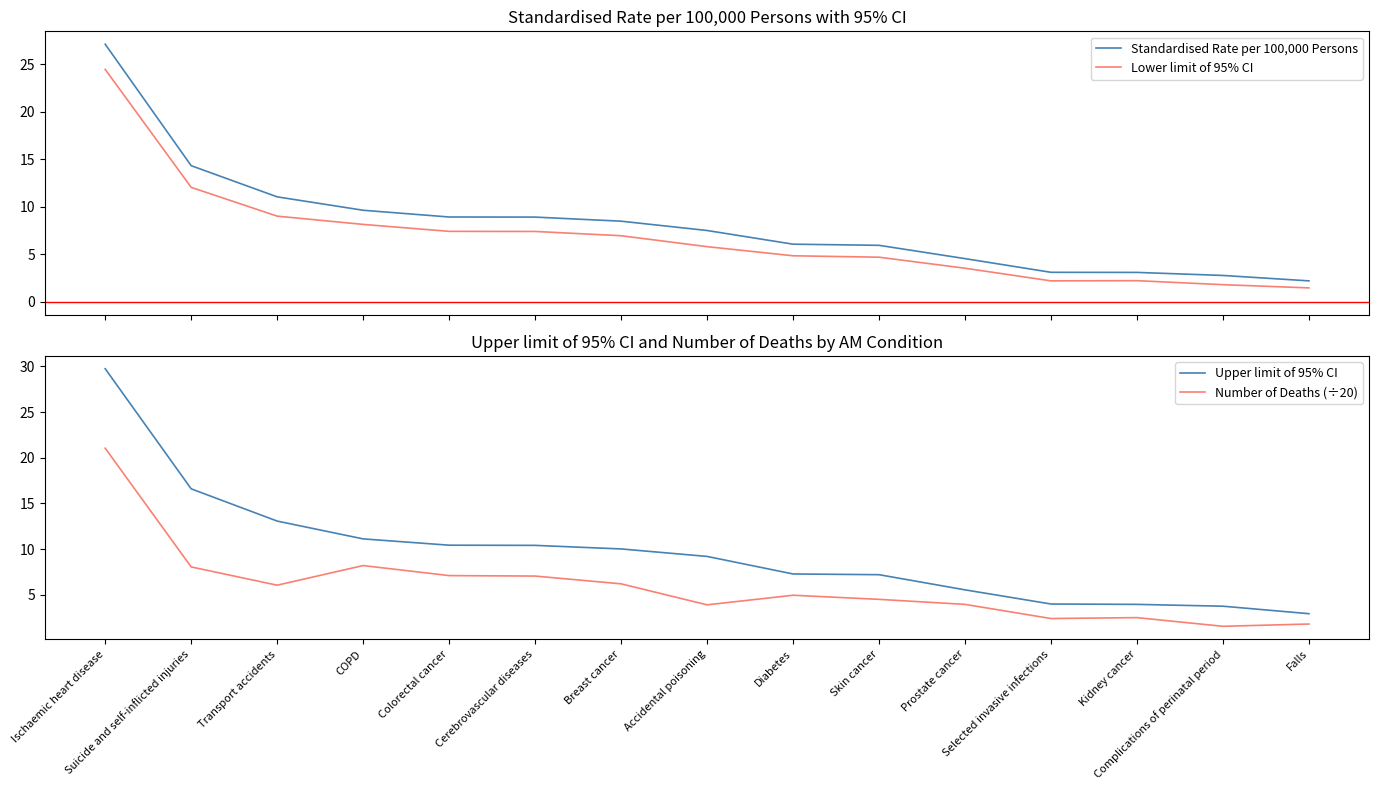

List the series in order of their overall mean, highest first.

Upper limit of 95% CI, Standardised Rate per 100,000 Persons, Lower limit of 95% CI, Number of Deaths (÷20)